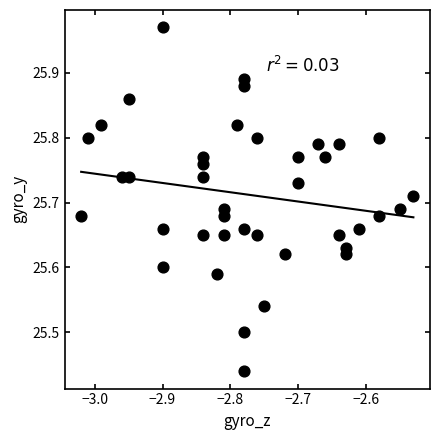

What is the range of Y values (max minus min)?

0.5